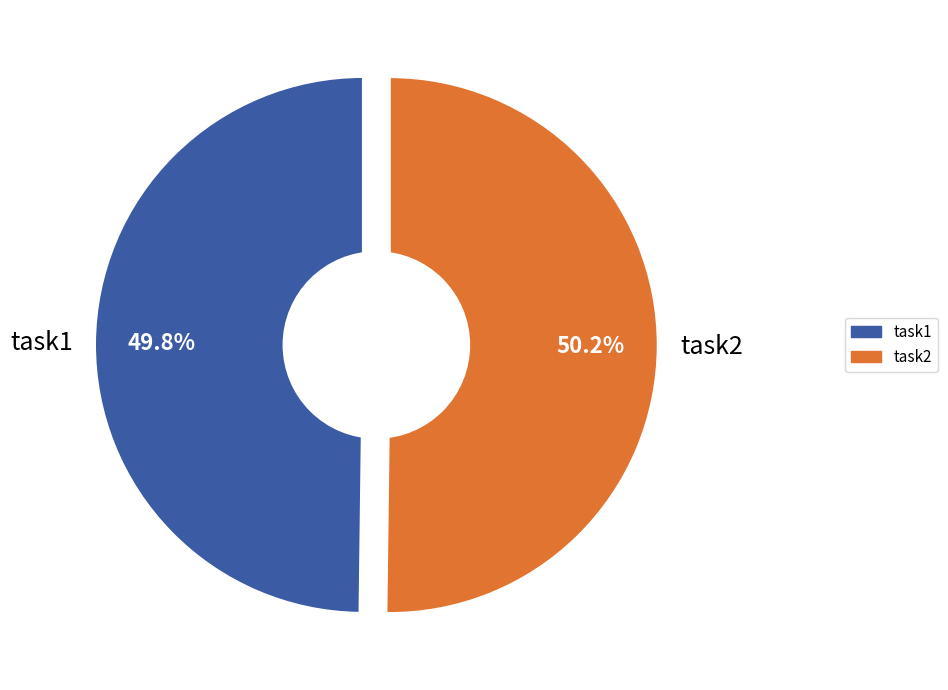

Is there a majority slice in this chart?

Yes